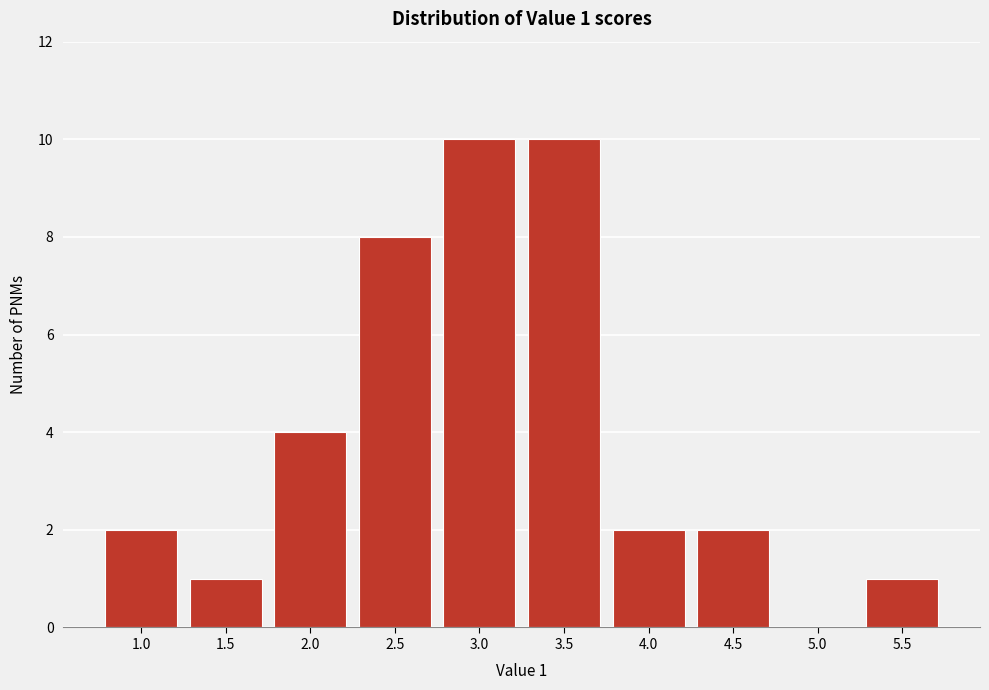

Reading left to right, transcribe all the data shown in this chart.

1.0=2	1.5=1	2.0=4	2.5=8	3.0=10	3.5=10	4.0=2	4.5=2	5.0=0	5.5=1